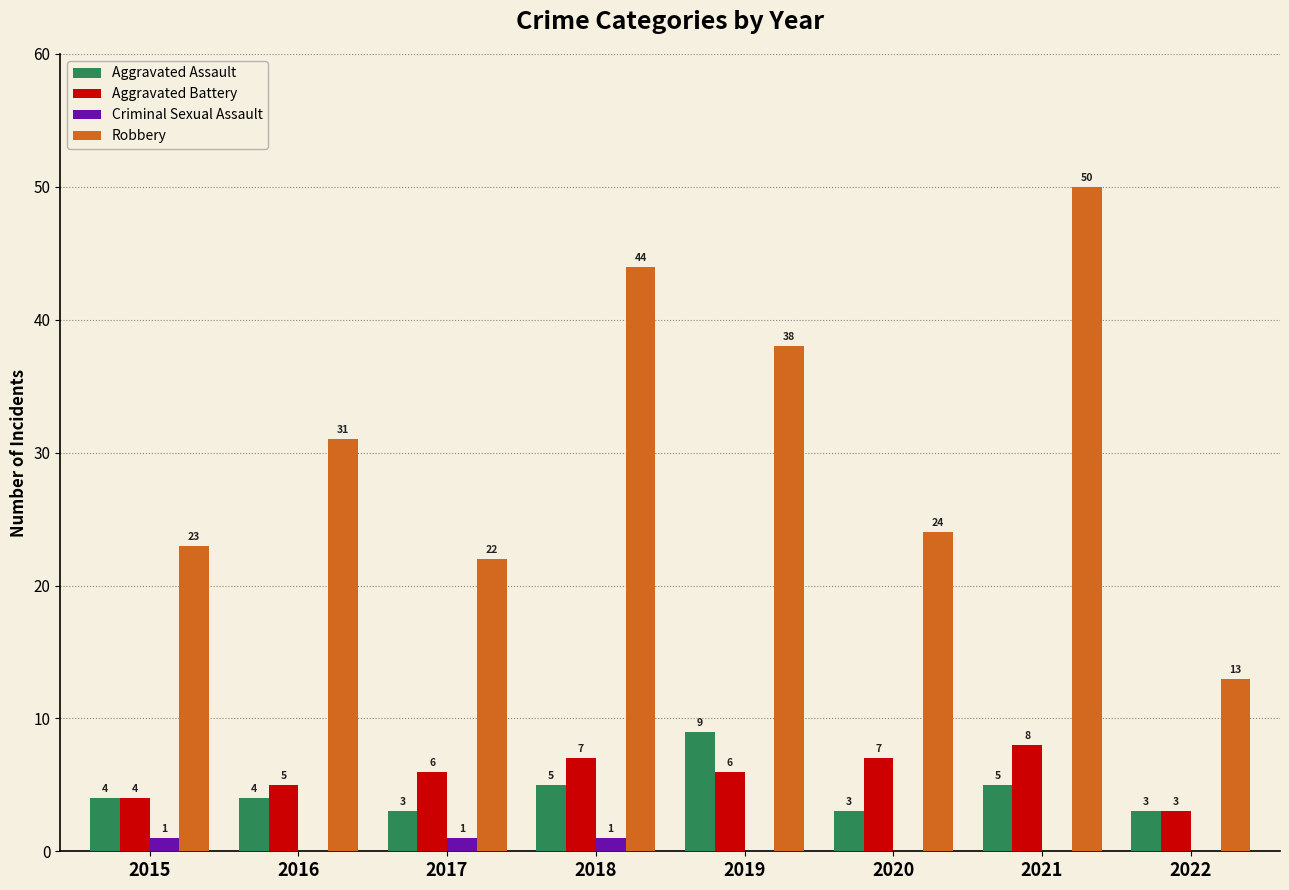

What is the maximum value for Criminal Sexual Assault?

1